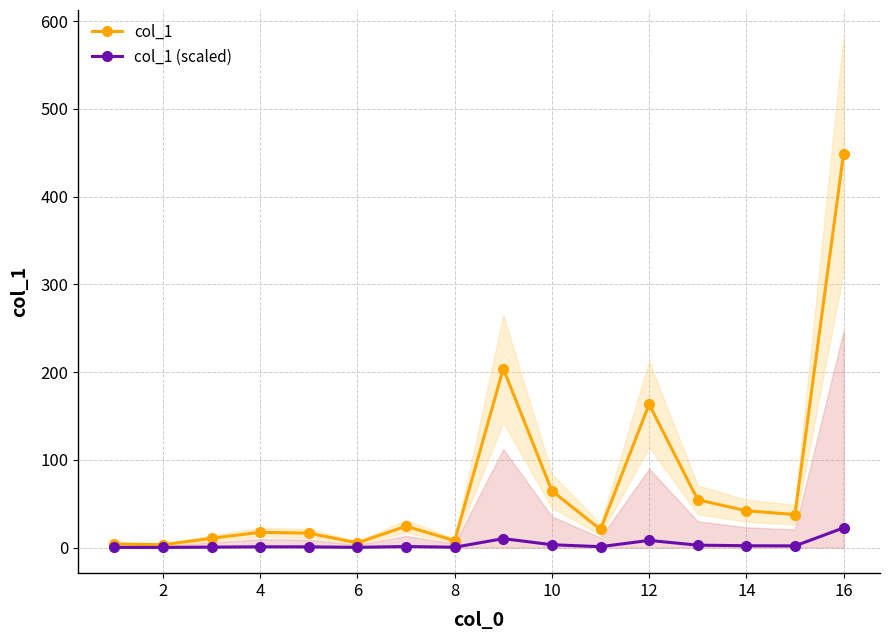

True or false: col_1 (scaled) and col_1 intersect in this chart.

False